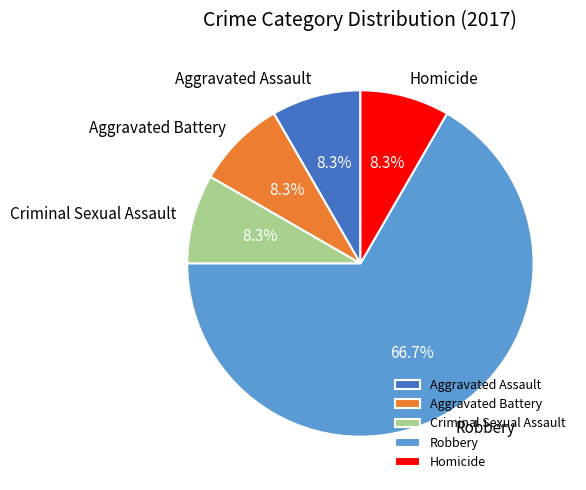

What portion of the pie excludes Criminal Sexual Assault?

91.7%